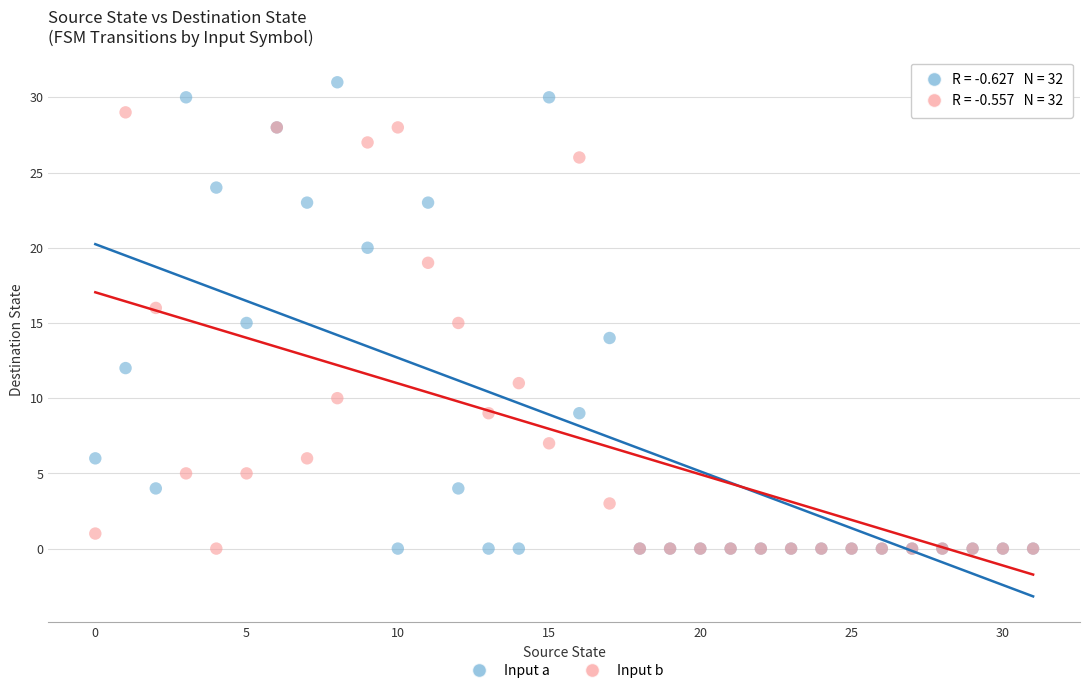

Which series has the largest Y range (max minus min)?

Input a